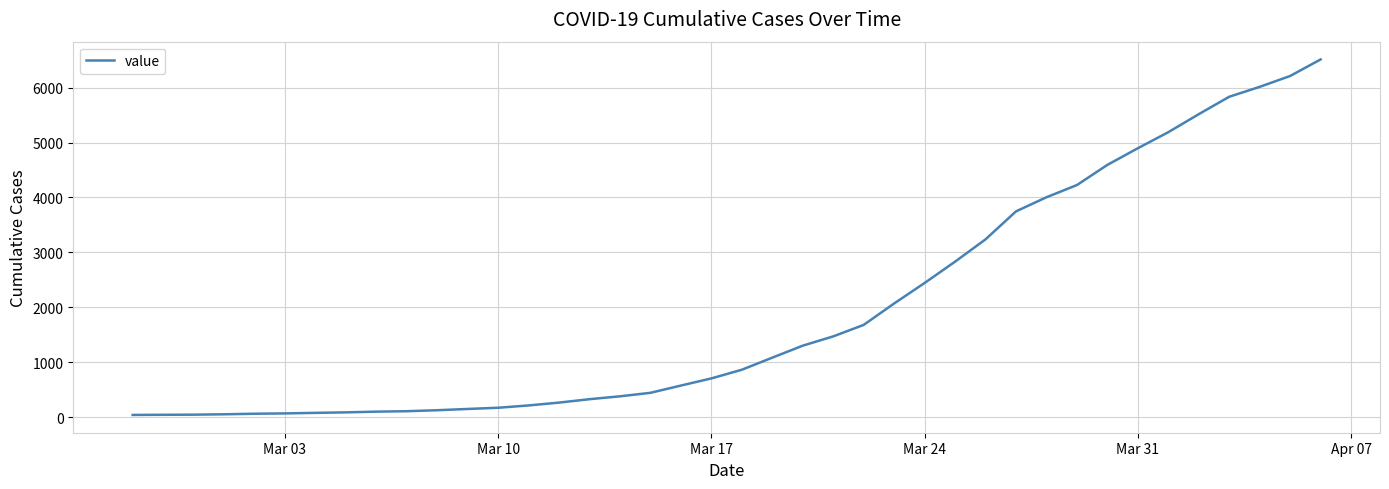

What is the greatest value displayed?

6512